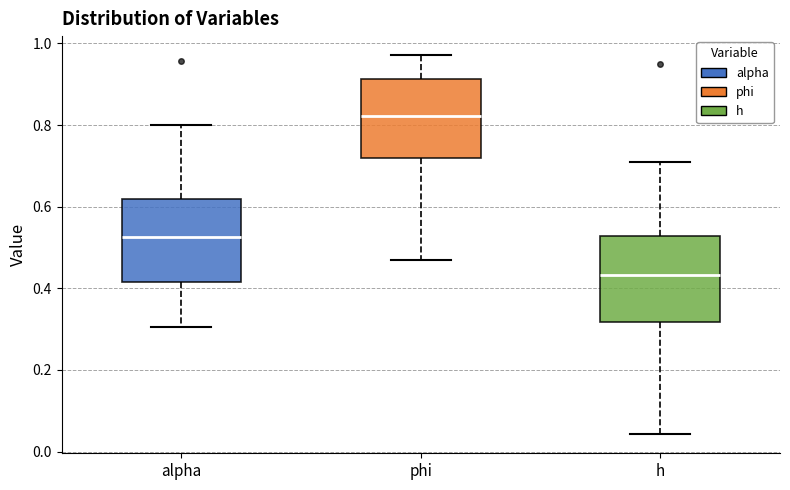

Reading left to right, read every box against the y-axis: the position of its median line, the range the box covers, and the ends of its whiskers. The values are not printed on the chart, so give them approximately, as read against the axis.

alpha: median 0.52, box 0.42 to 0.62, whiskers 0.30 to 0.80
phi: median 0.82, box 0.72 to 0.92, whiskers 0.46 to 0.98
h: median 0.44, box 0.32 to 0.52, whiskers 0.04 to 0.70